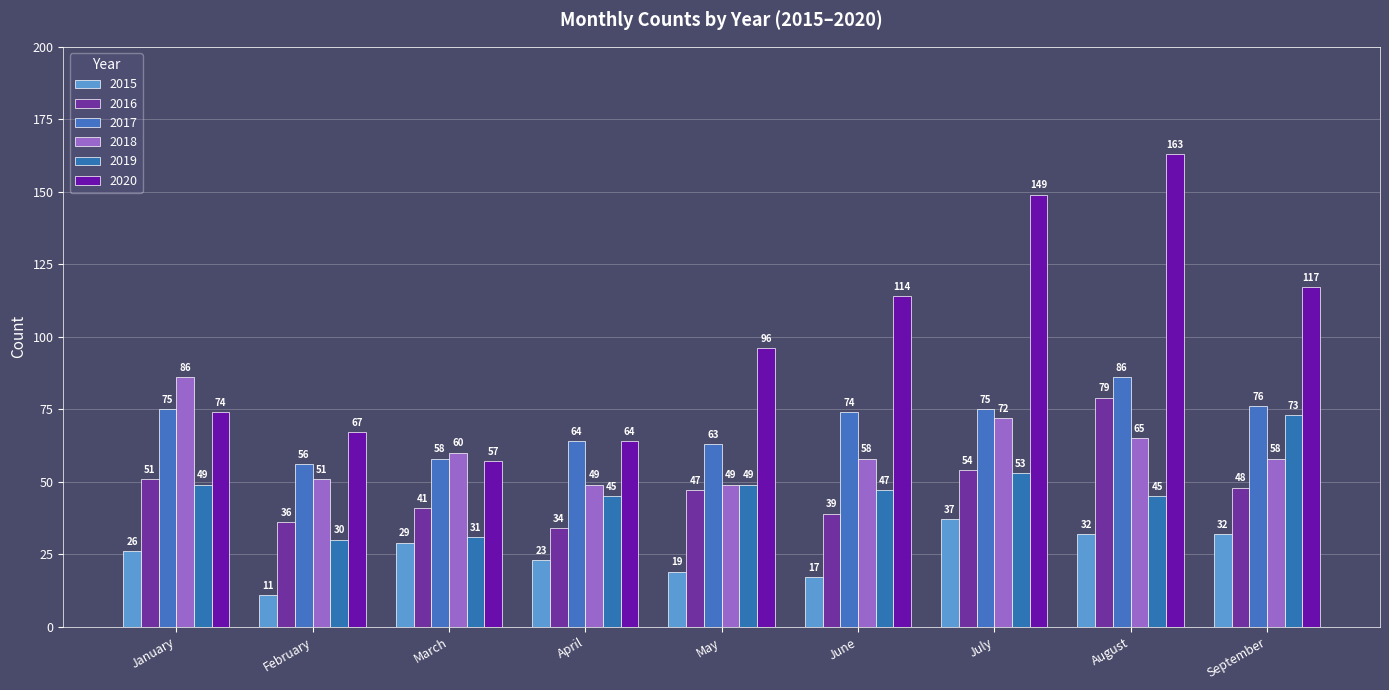

What is the value of the 2017 bar at the 9th from the left?

76